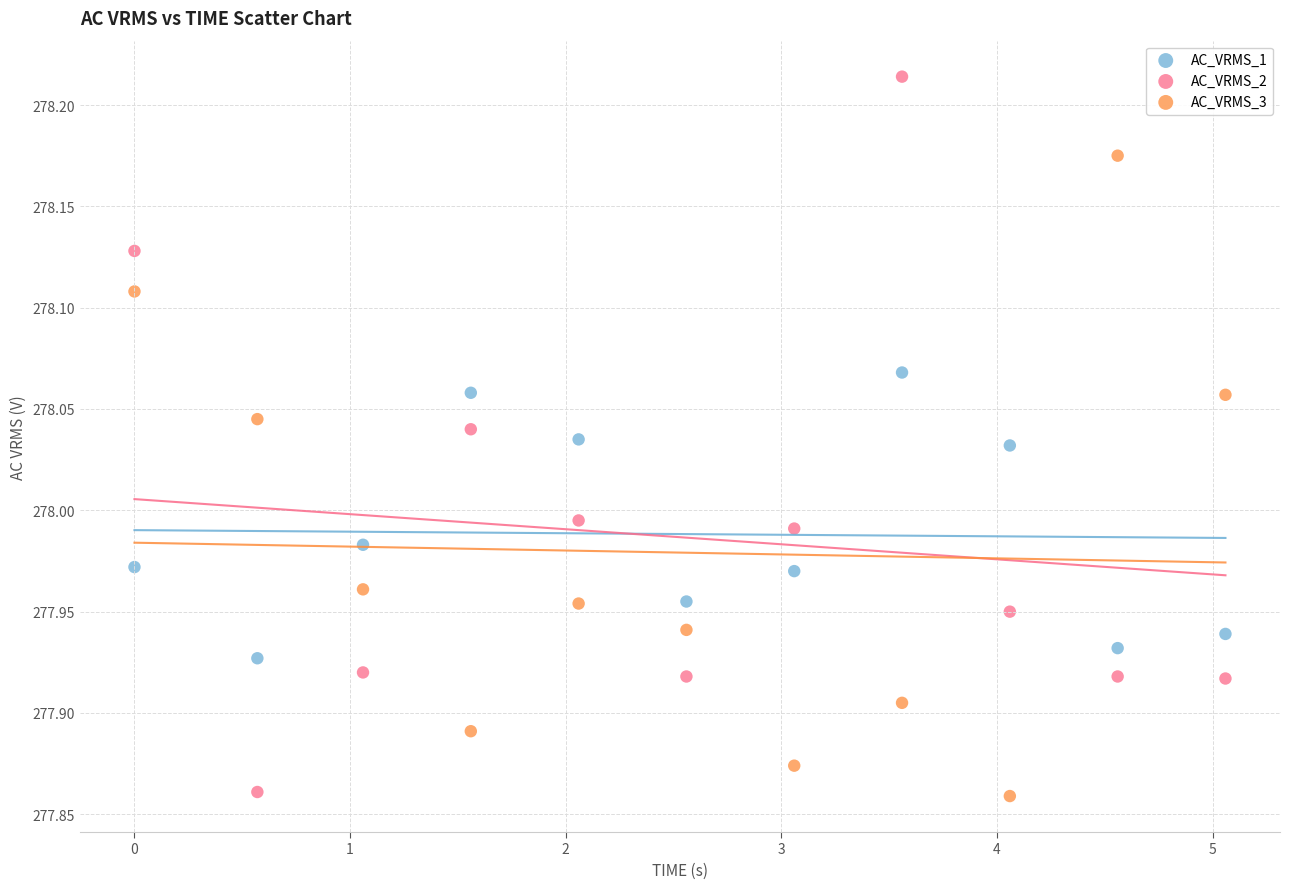

What are all the series names shown in the legend?

AC_VRMS_1, AC_VRMS_2, AC_VRMS_3